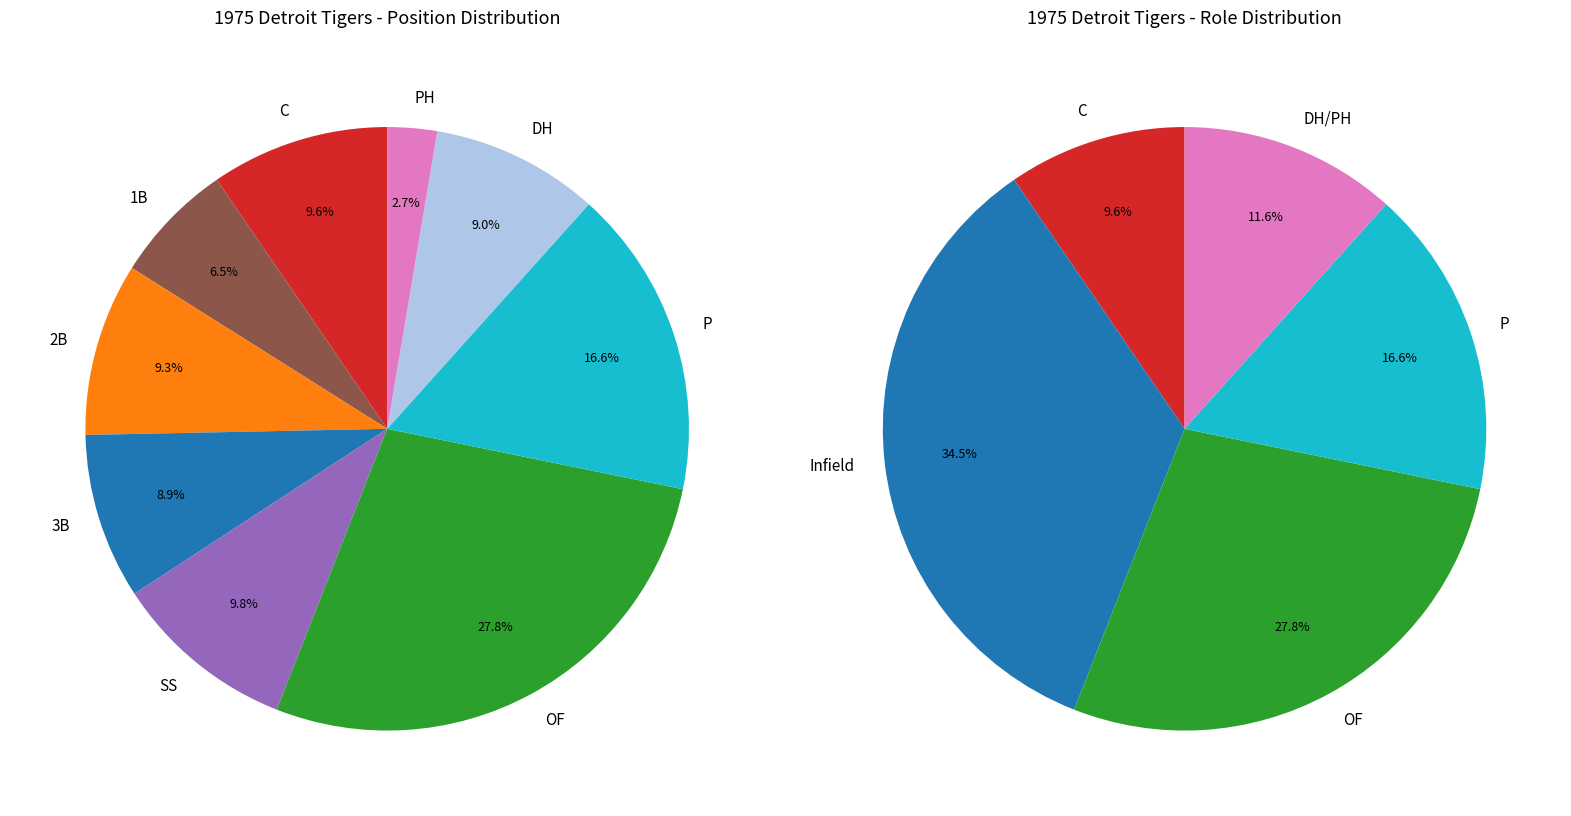

Is the sum of OF and SS greater than half?

No